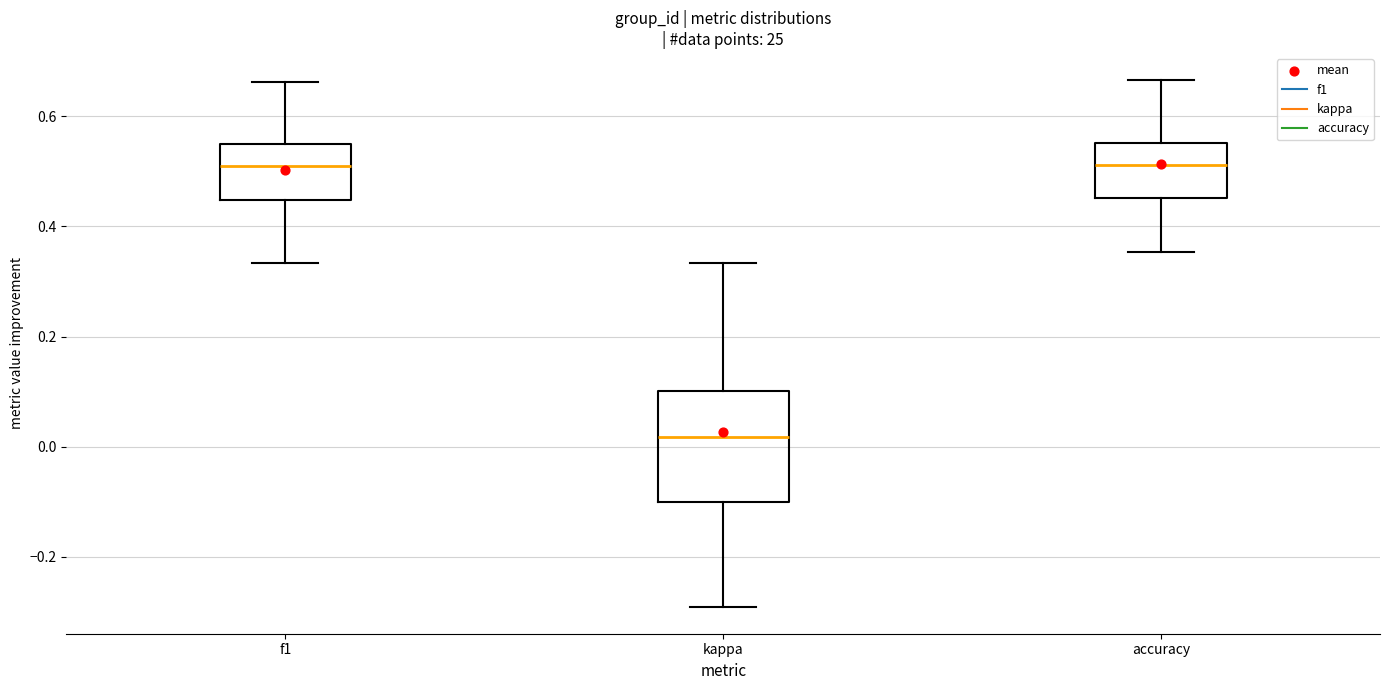

Comparing the boxes themselves (not the whiskers), which one is the tallest?

kappa